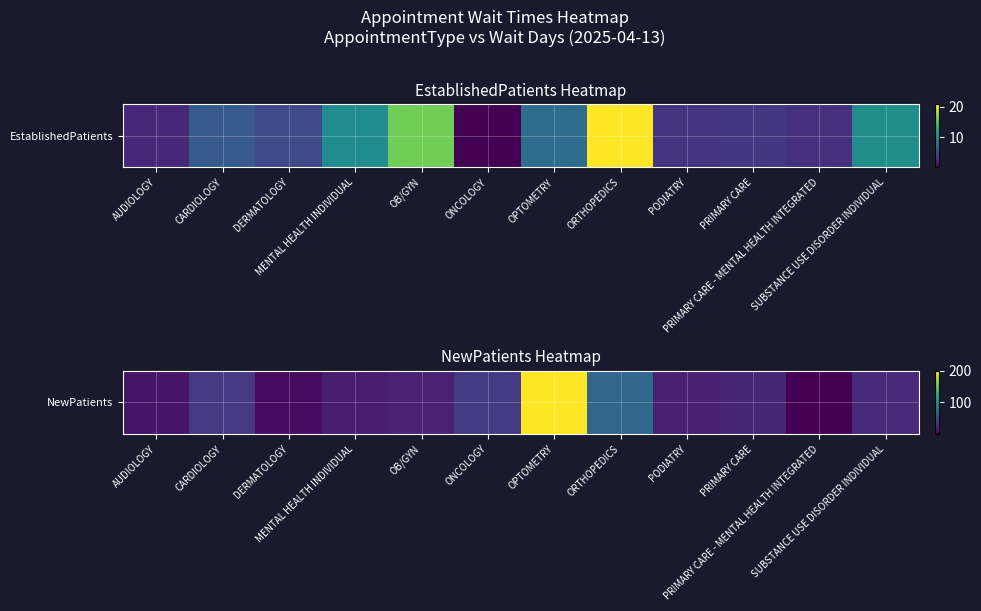

How many values exceed 20?

6